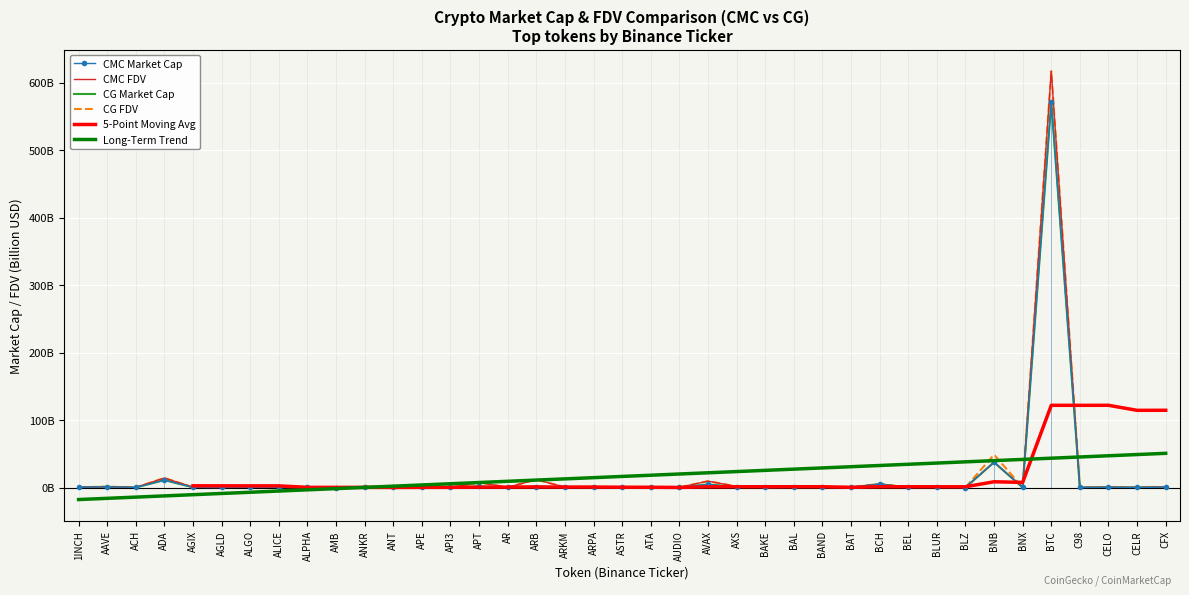

How many categories are shown in the chart?

39